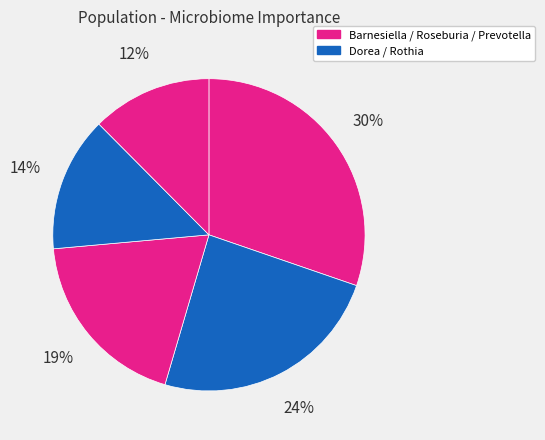

How many segments does this pie chart have?

5